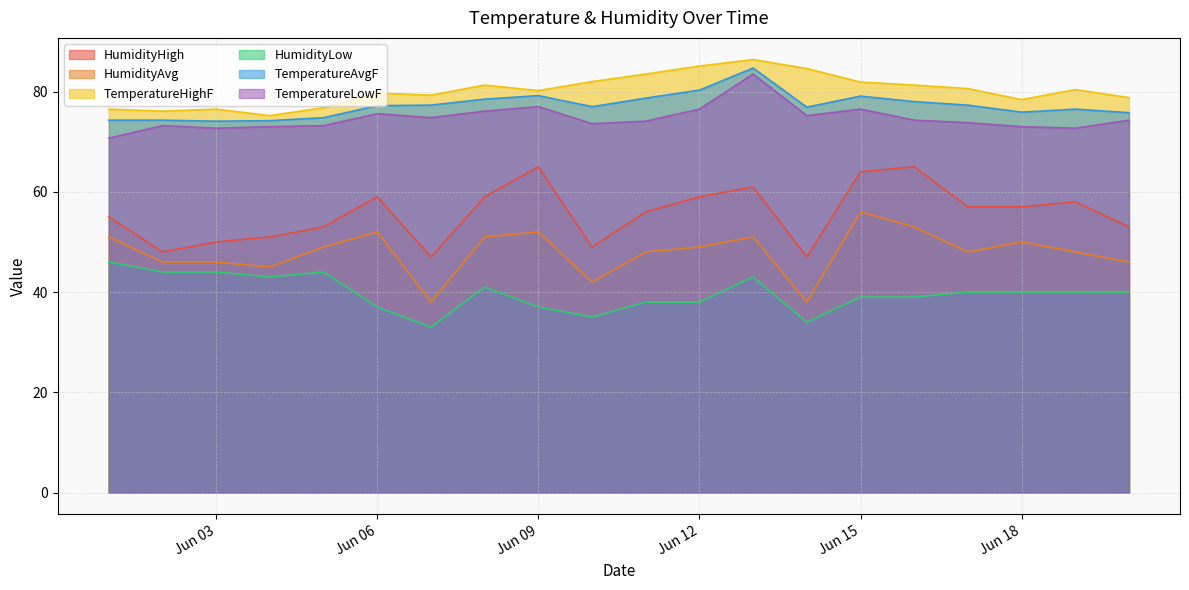

True or false: TemperatureAvgF has more than 0 interior local peaks.

True